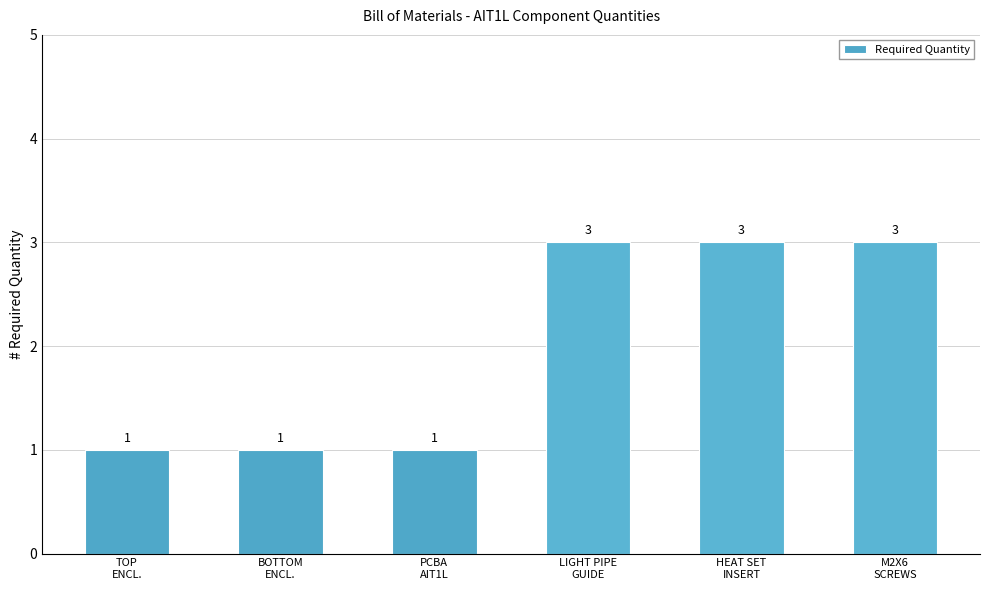

What is the sum of all values?

12